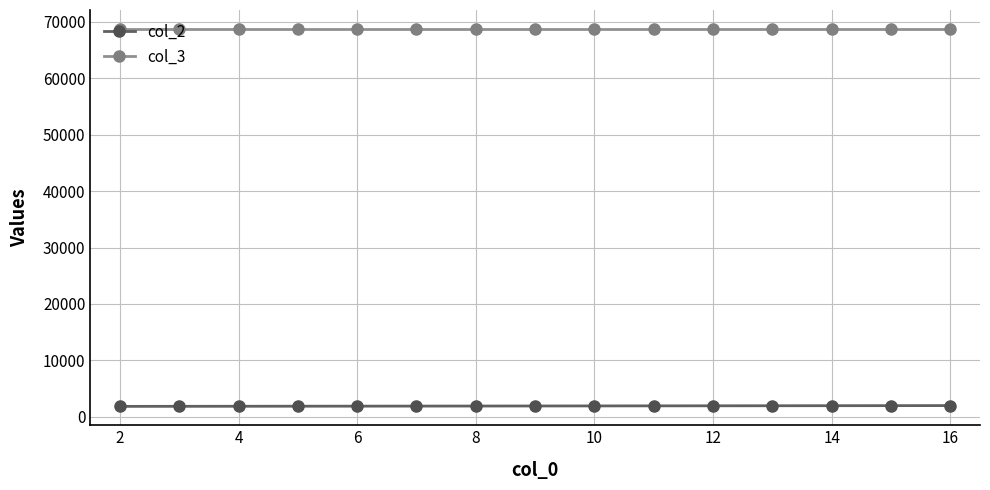

True or false: col_3 and col_2 intersect in this chart.

False